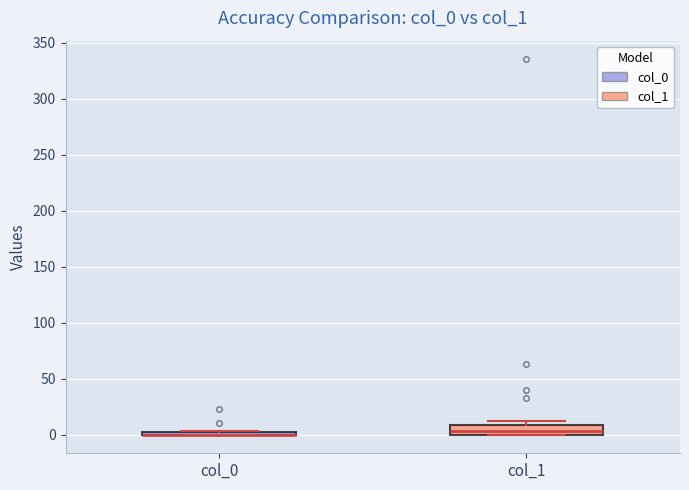

Which box is the tallest, from its lower edge to its upper edge?

col_1